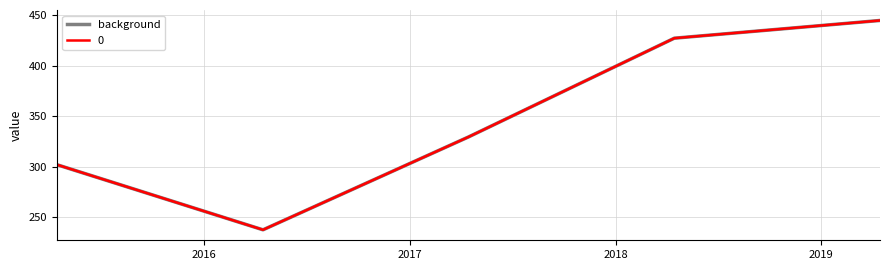

Does the chart display data point markers on the line(s)?

No